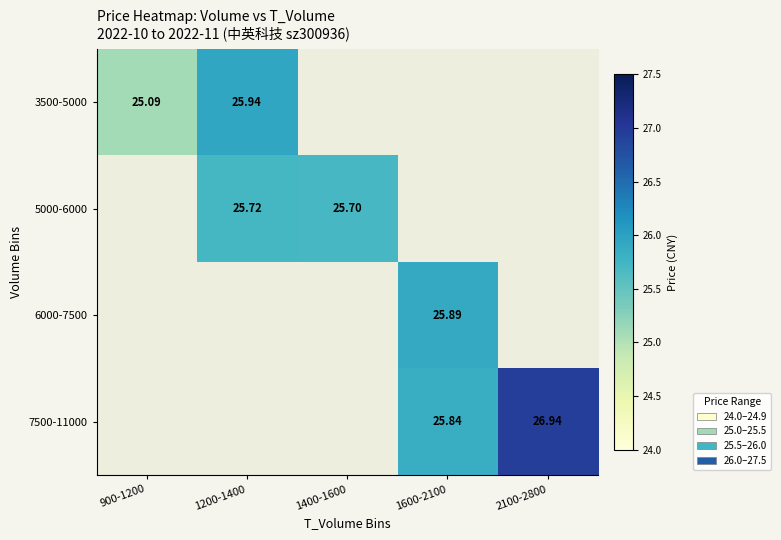

Where is 3500-5000 nearest to the value 25?

900-1200